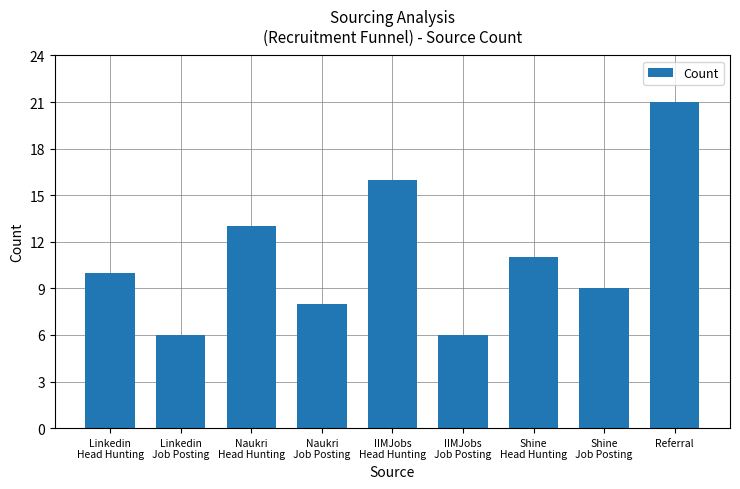

What is the label of the 2nd bar from the right?

Shine
Job Posting